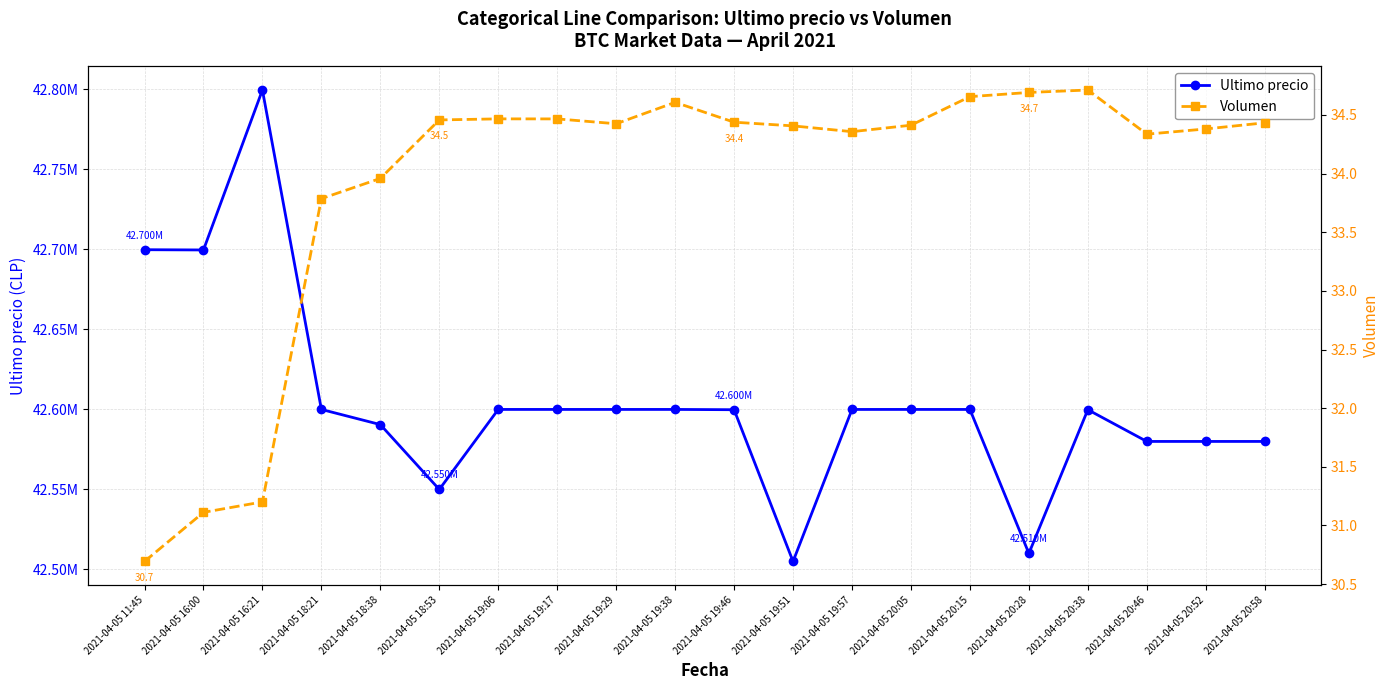

List the labels in order of Ultimo precio value, smallest first.

2021-04-05 19:51, 2021-04-05 20:28, 2021-04-05 18:53, 2021-04-05 20:46, 2021-04-05 20:52, 2021-04-05 20:58, 2021-04-05 18:38, 2021-04-05 19:46, 2021-04-05 20:38, 2021-04-05 19:57, 2021-04-05 20:15, 2021-04-05 19:17, 2021-04-05 18:21, 2021-04-05 19:06, 2021-04-05 19:29, 2021-04-05 19:38, 2021-04-05 20:05, 2021-04-05 16:00, 2021-04-05 11:45, 2021-04-05 16:21